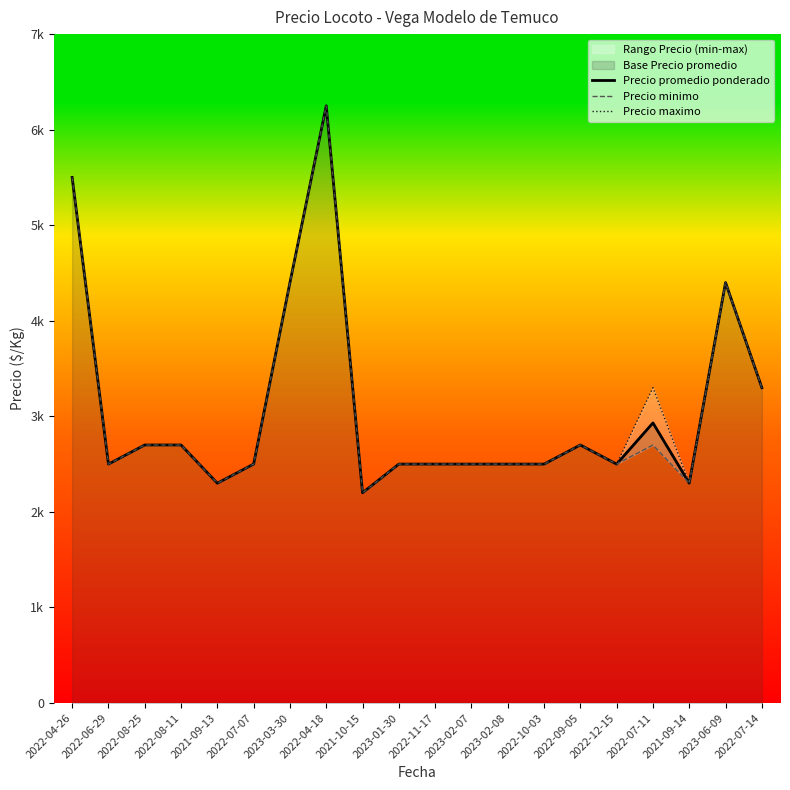

Rank the categories by Precio maximo value from lowest to highest.

2021-10-15, 2021-09-13, 2021-09-14, 2022-06-29, 2022-07-07, 2023-01-30, 2022-11-17, 2023-02-07, 2023-02-08, 2022-10-03, 2022-12-15, 2022-08-25, 2022-08-11, 2022-09-05, 2022-07-11, 2022-07-14, 2023-03-30, 2023-06-09, 2022-04-26, 2022-04-18